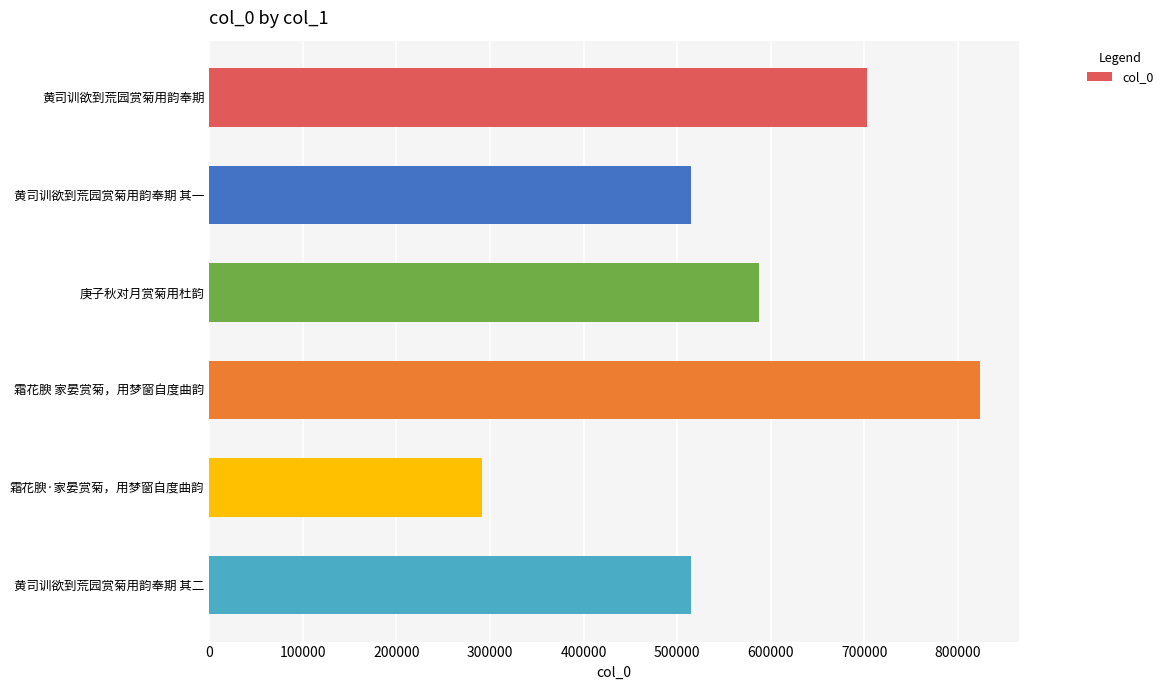

How many series are shown in this chart?

1